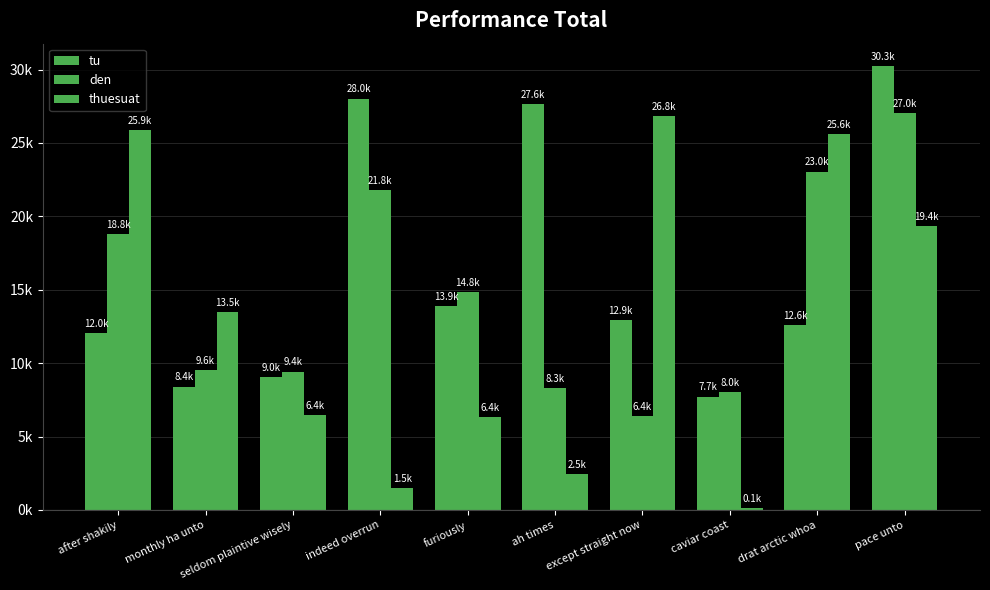

Is the value of thuesuat at ah times greater than the value of tu at furiously?

No